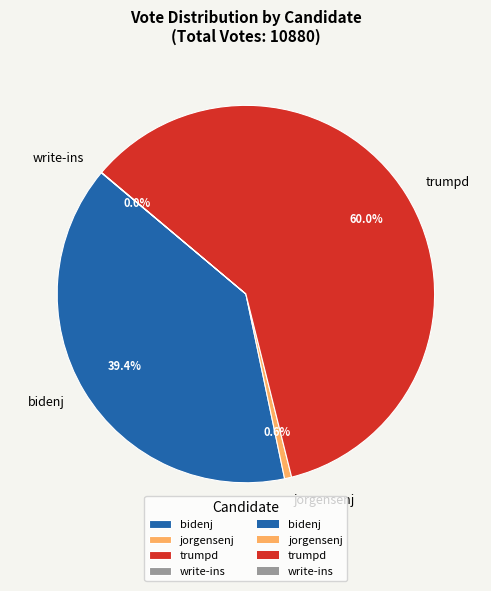

The bidenj slice represents 39% of the pie. True or false?

True